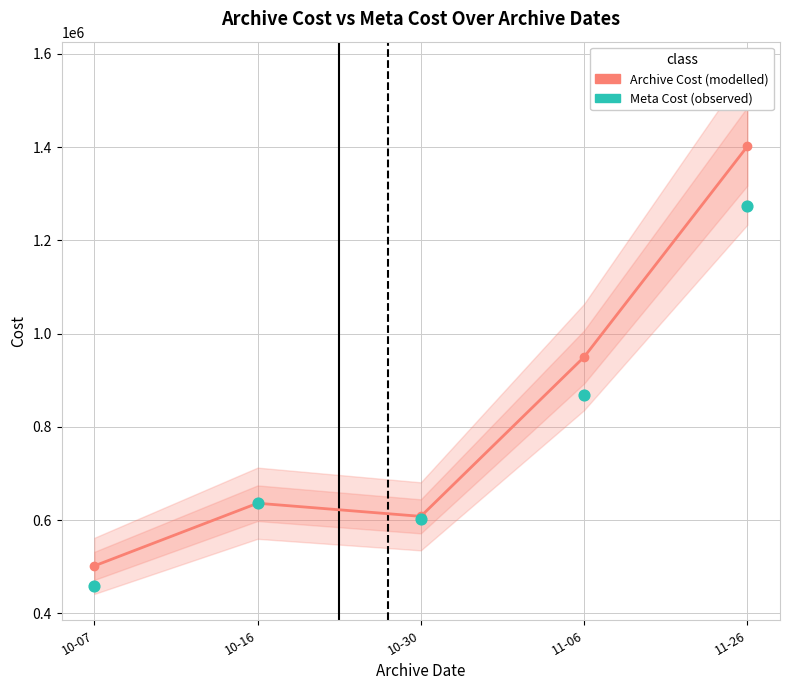

What is the total value across all series at 10-16?

1272631.9